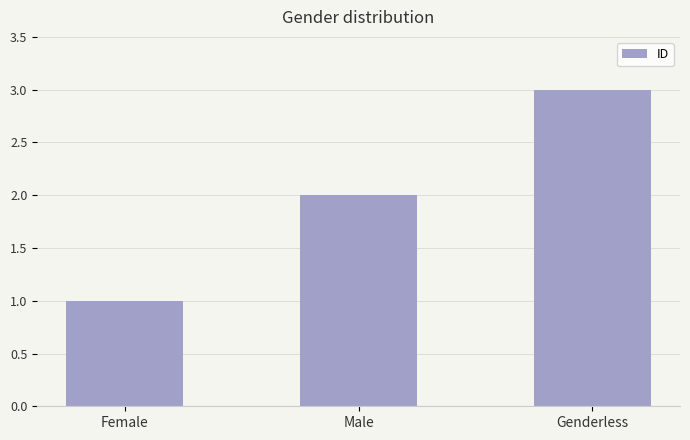

What is the average value?

2